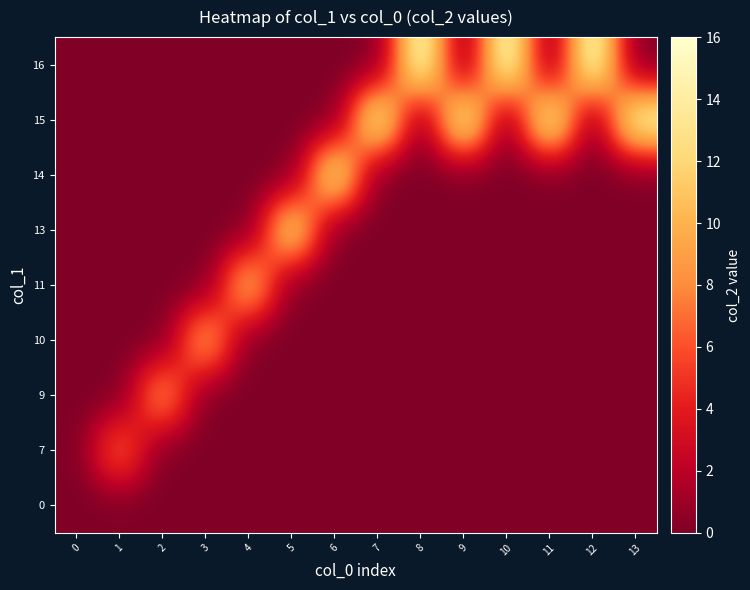

At how many categories does at least one series exceed 14?

7